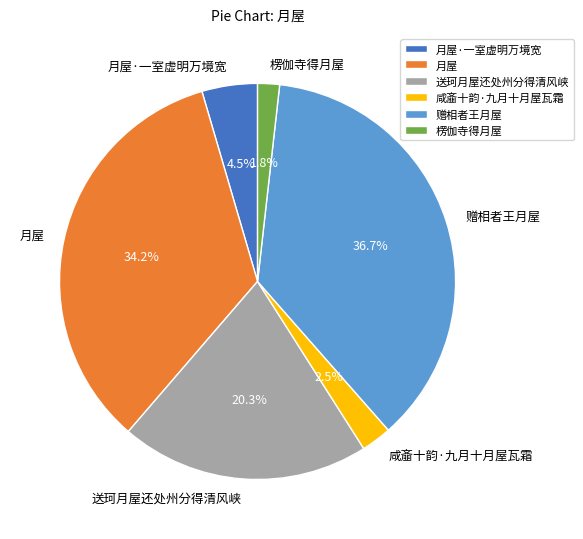

Is there any slice that represents more than half of the pie?

No